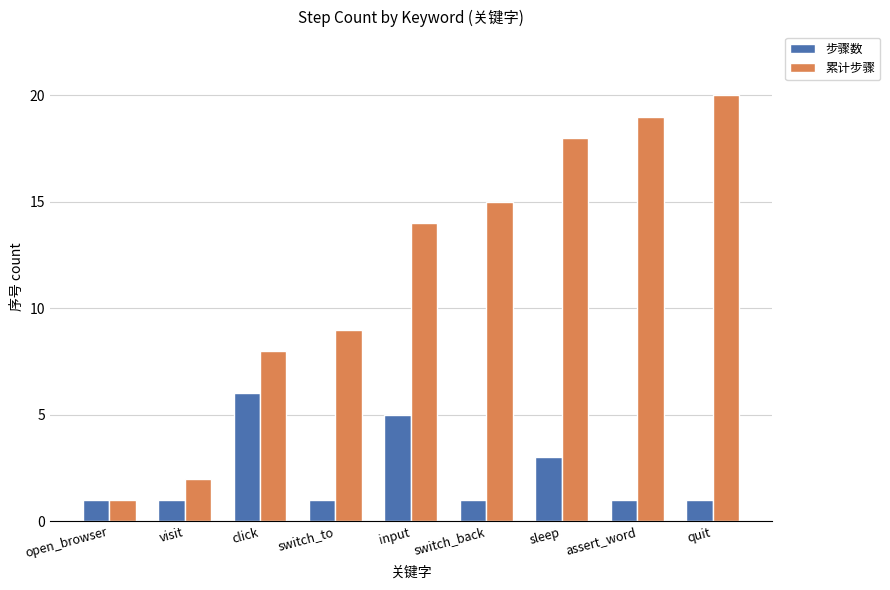

Rank the series by their maximum value, from highest to lowest.

累计步骤, 步骤数